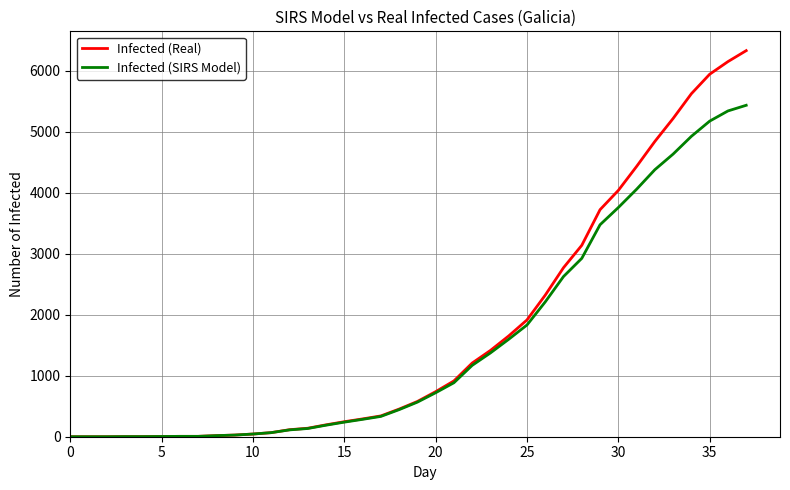

Rank the series by their maximum value, from lowest to highest.

Infected (SIRS Model), Infected (Real)